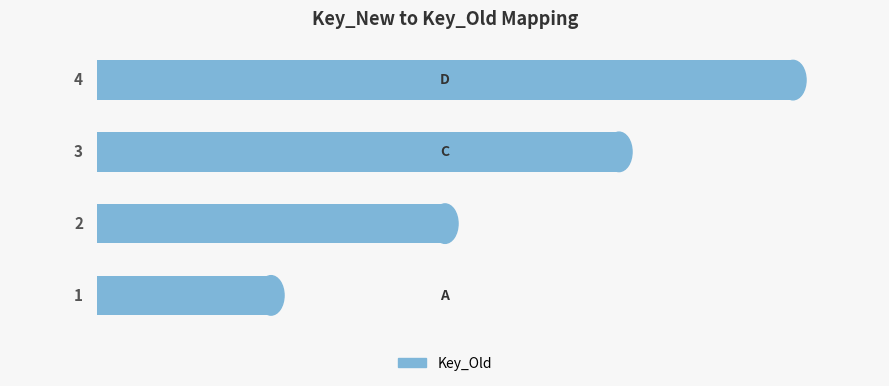

What is the sum of all values?

10